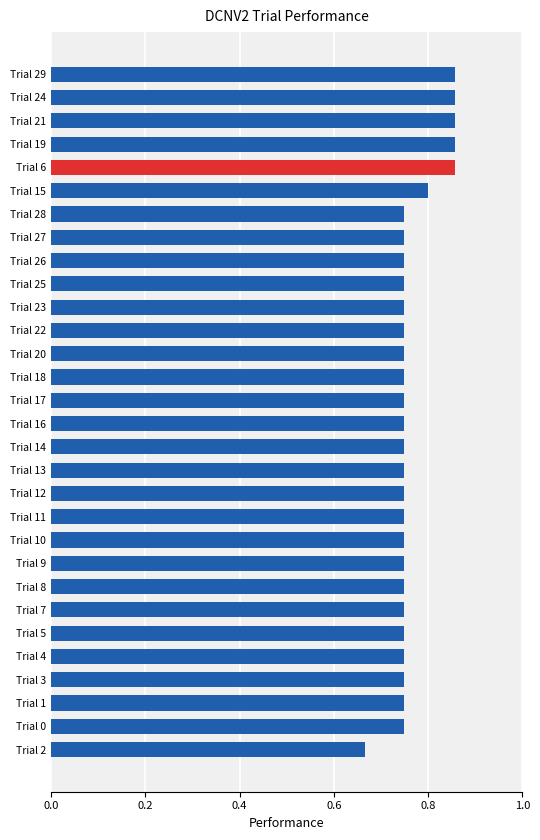

How many values are between 0 and 1?

30